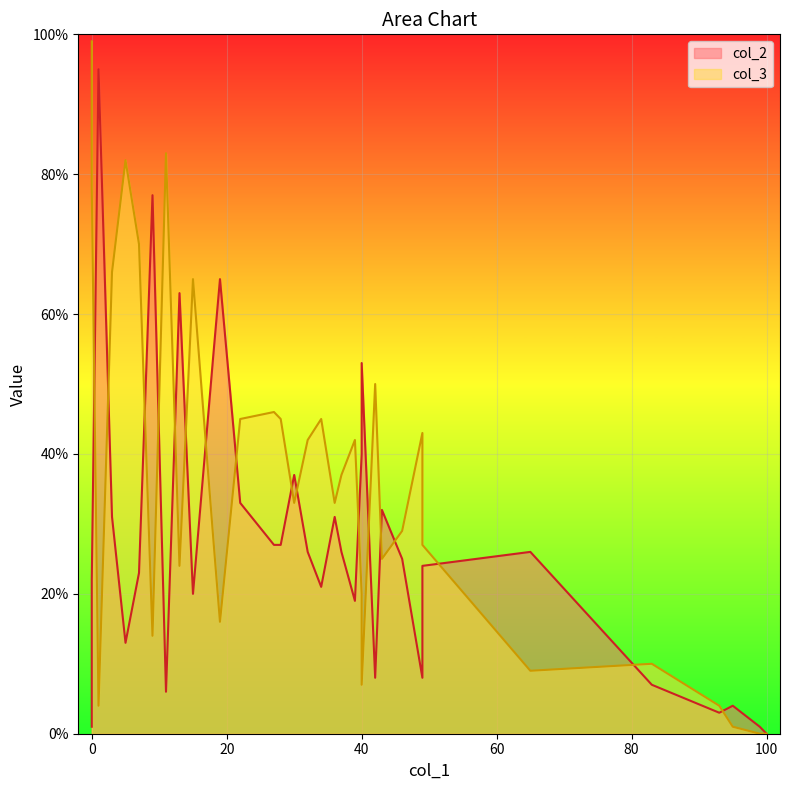

How many lines are shown in the chart?

2